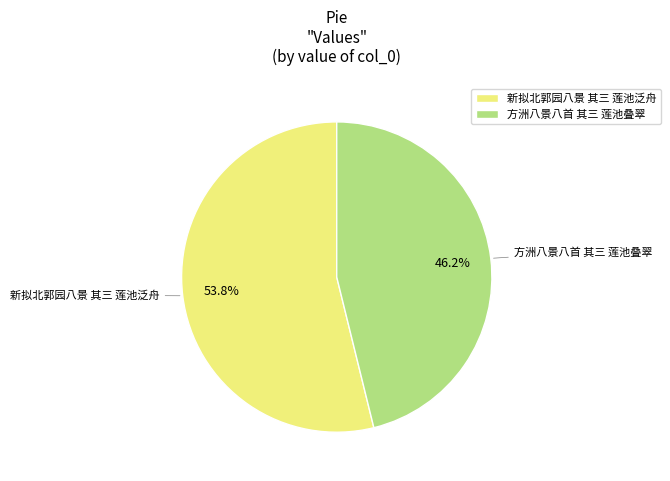

What percentage is the 新拟北郭园八景 其三 莲池泛舟 slice, to the nearest percent?

54%